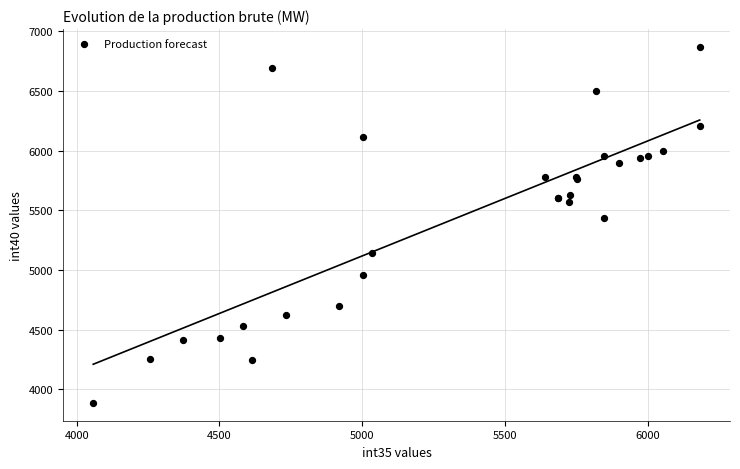

What Y value in the scatter plot is closest to 5377?

5437.1